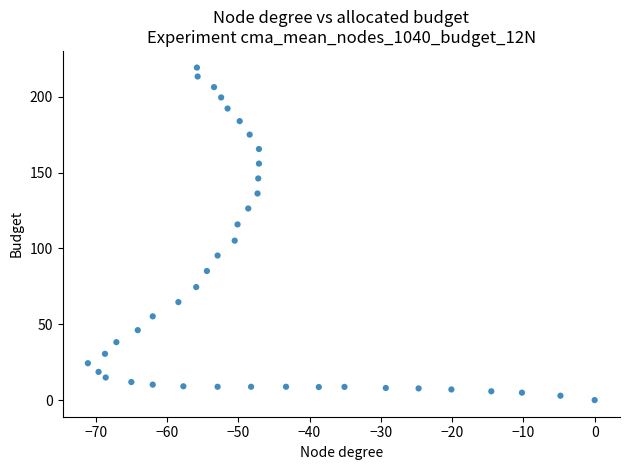

What Y value in the scatter plot is closest to 109?

105.1